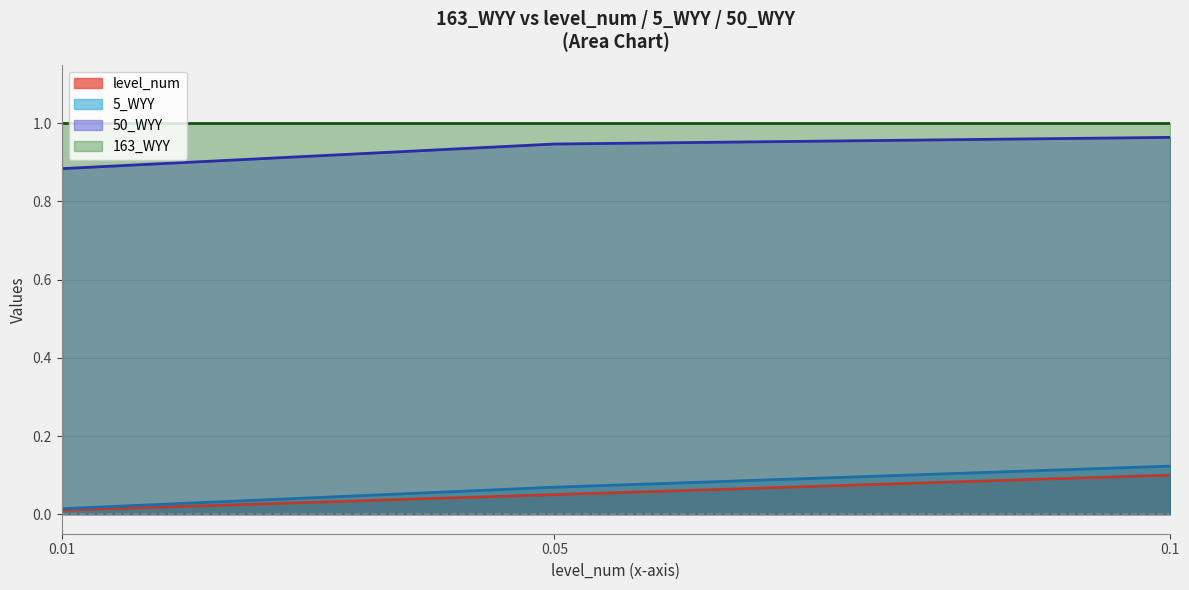

Is the value of 163_WYY at 0.01 greater than the value of 50_WYY at 0.05?

Yes